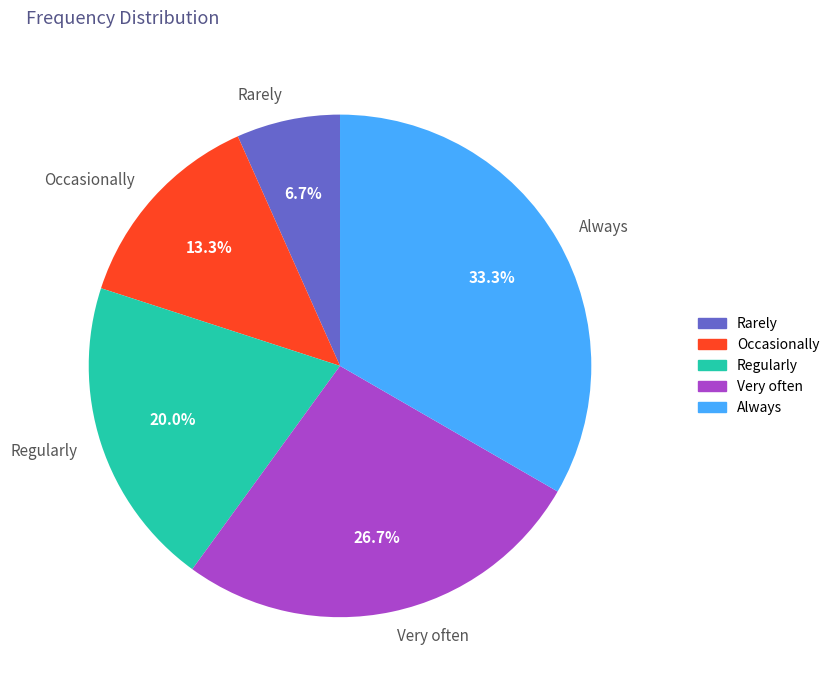

What is the largest slice in the pie chart?

Always